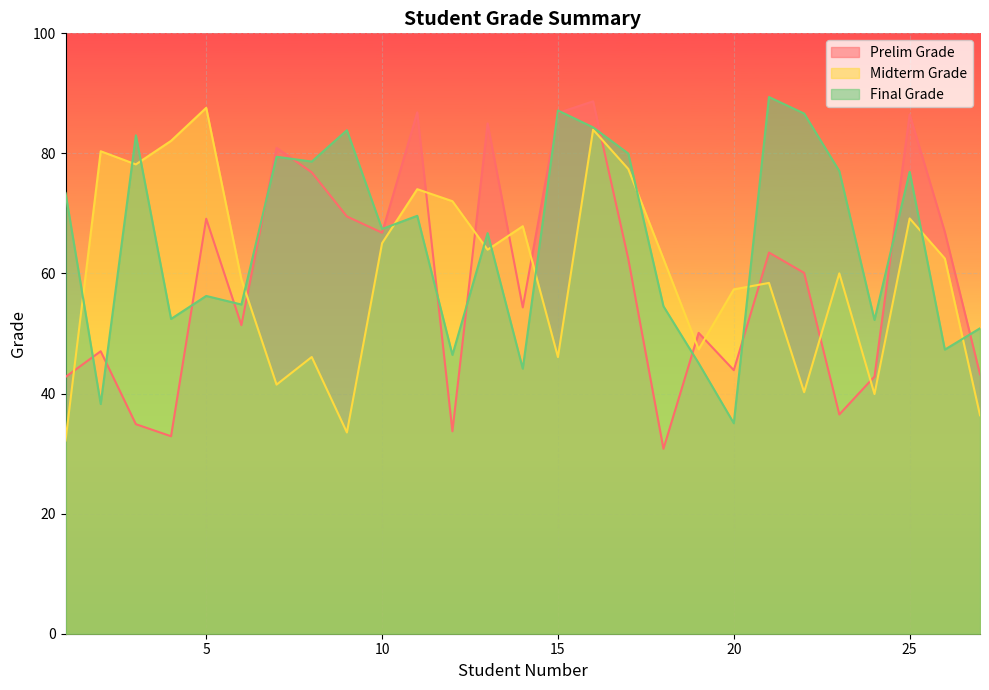

True or false: Final Grade has more than 0 interior local peaks.

True